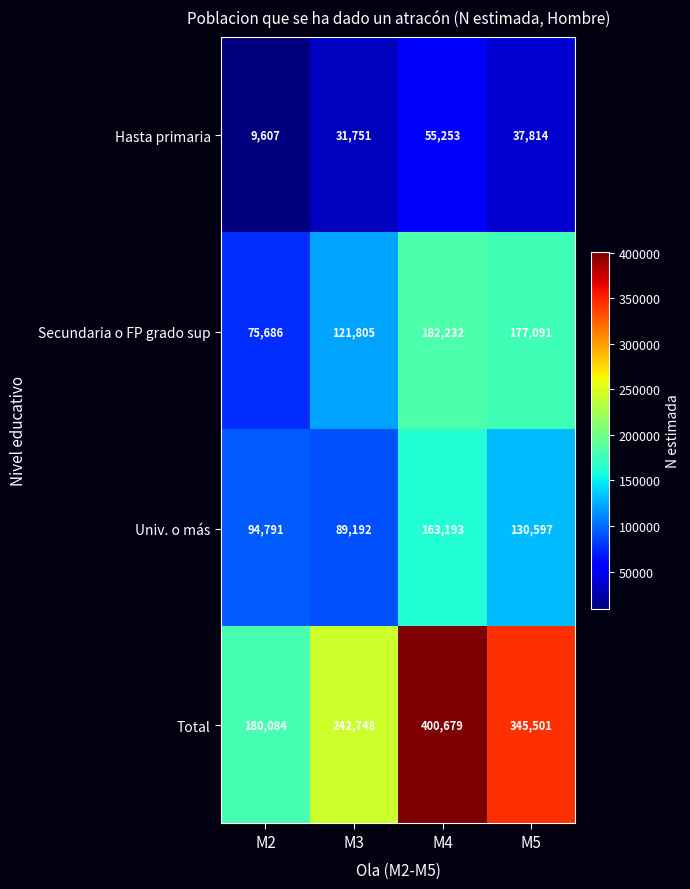

What is the spread (max minus min) of values at M5?

307687